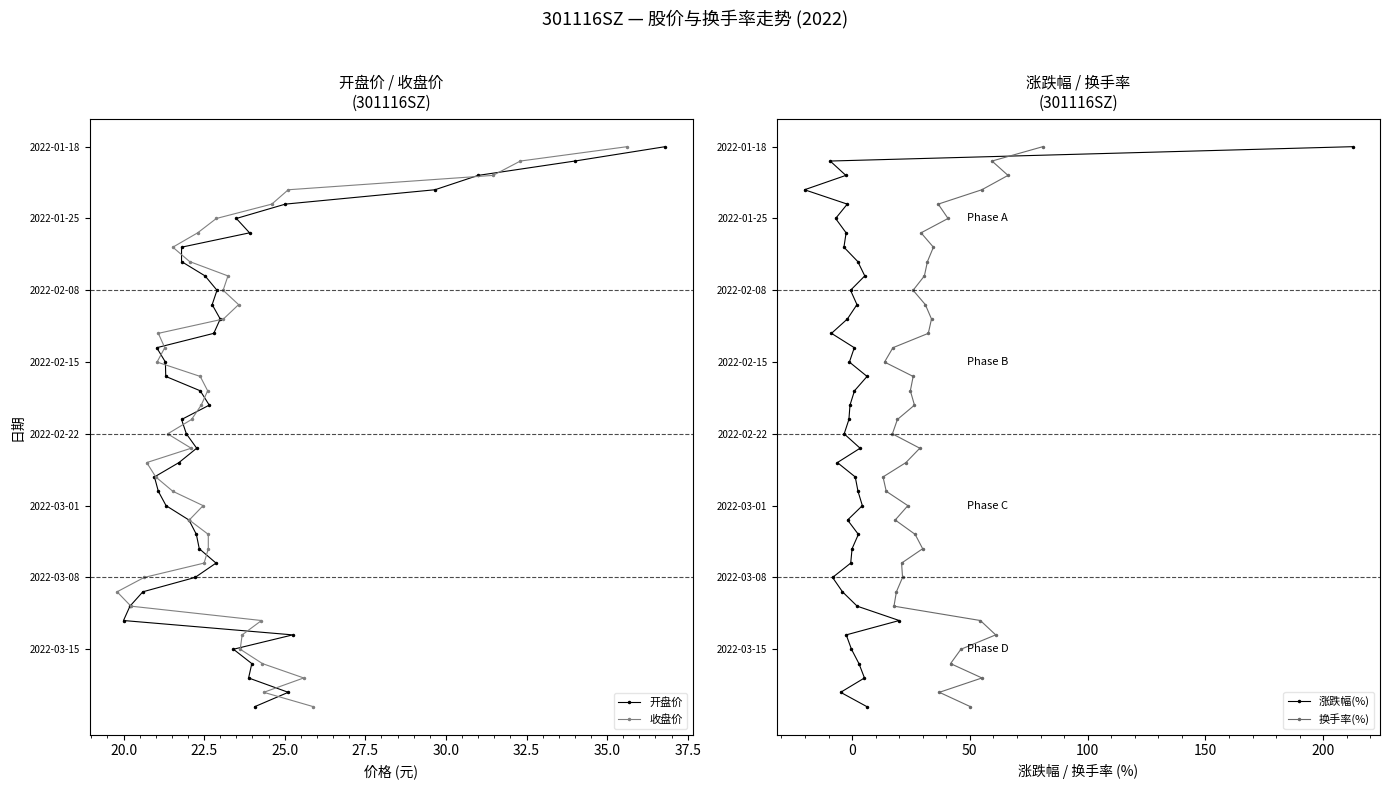

Count the number of categories in the chart.

40